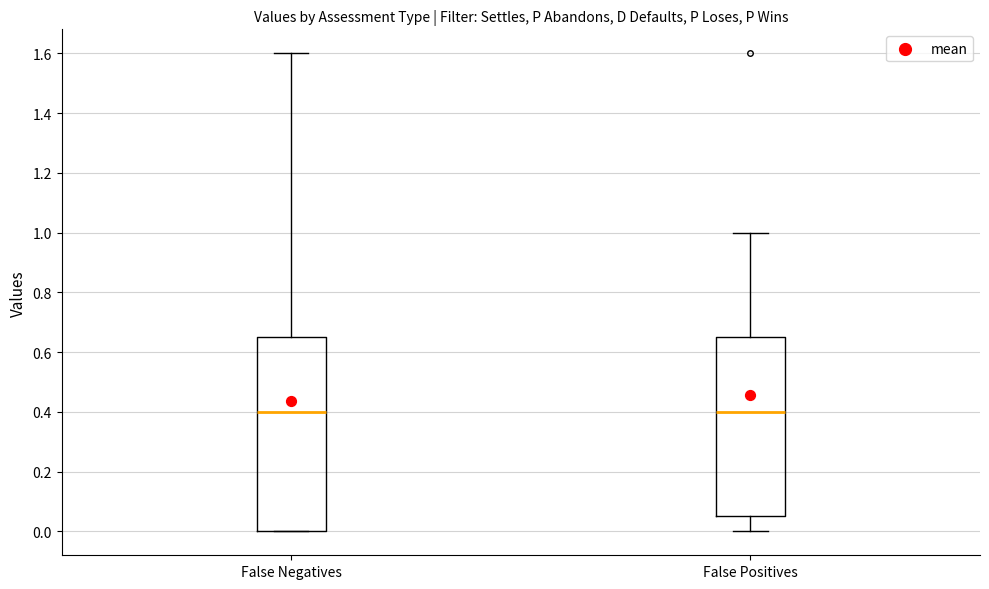

Reading left to right, read every box against the y-axis: the position of its median line, the range the box covers, and the ends of its whiskers. The values are not printed on the chart, so give them approximately, as read against the axis.

False Negatives: median 0.40, box 0.00 to 0.66, whiskers 0.00 to 1.60
False Positives: median 0.40, box 0.06 to 0.66, whiskers 0.00 to 1.00